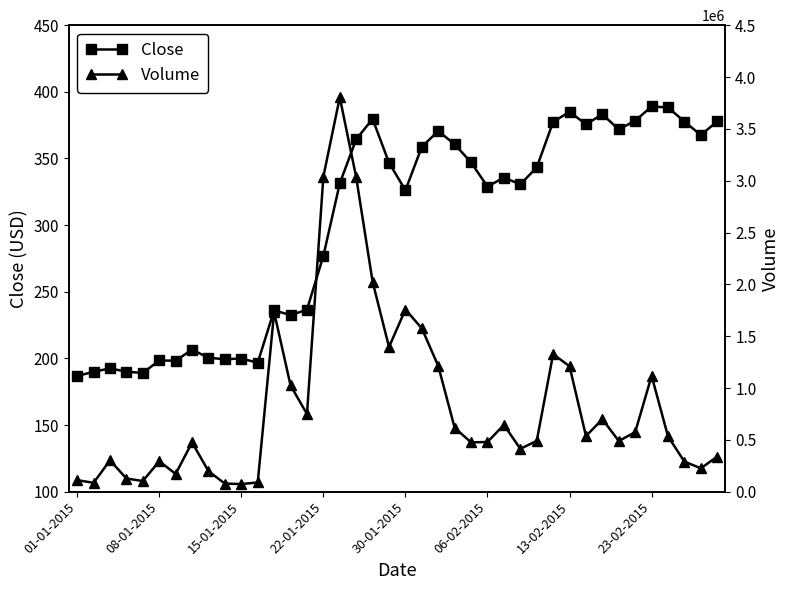

What is the label of the 1st point from the left?

01-01-2015